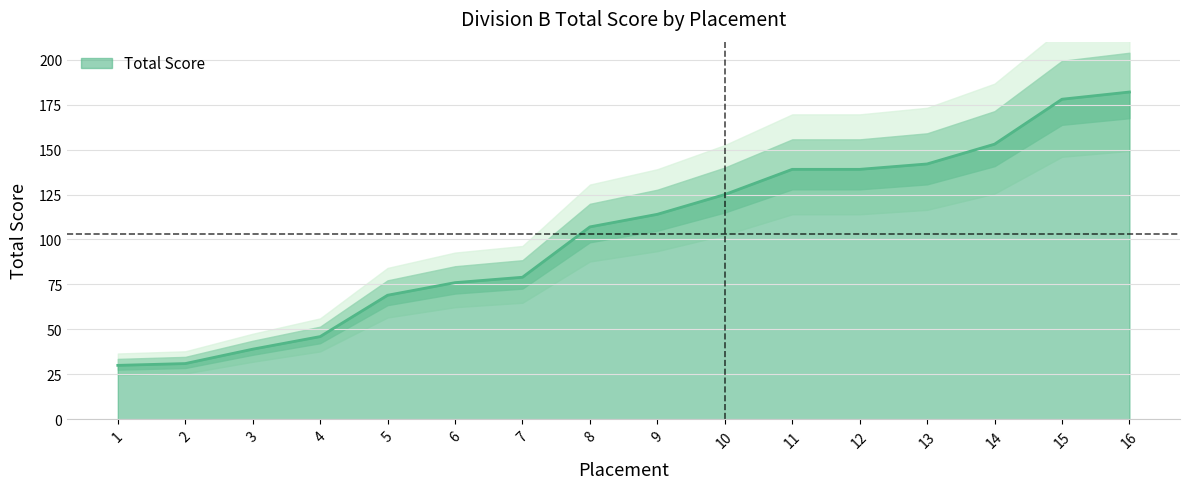

Reading left to right, what are all the values shown in this chart?

30	31	39	46	69	76	79	107	114	125	139	139	142	153	178	182